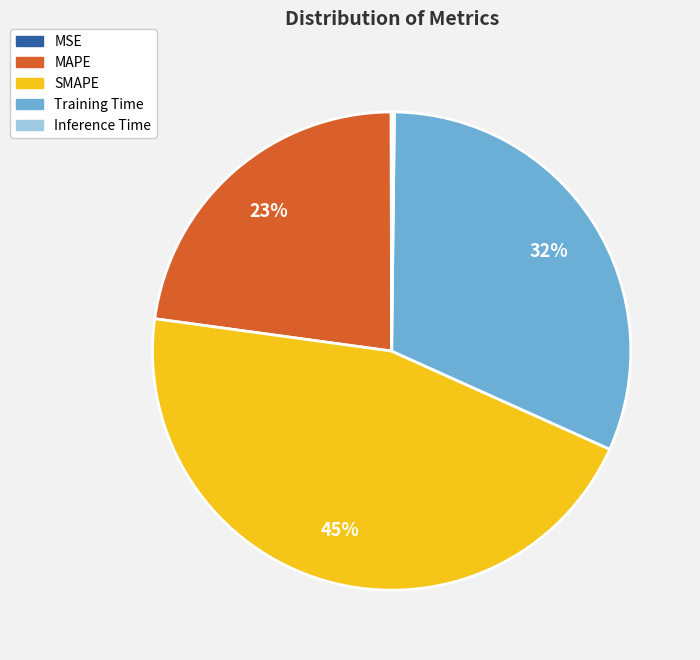

Is there a majority slice in this chart?

No